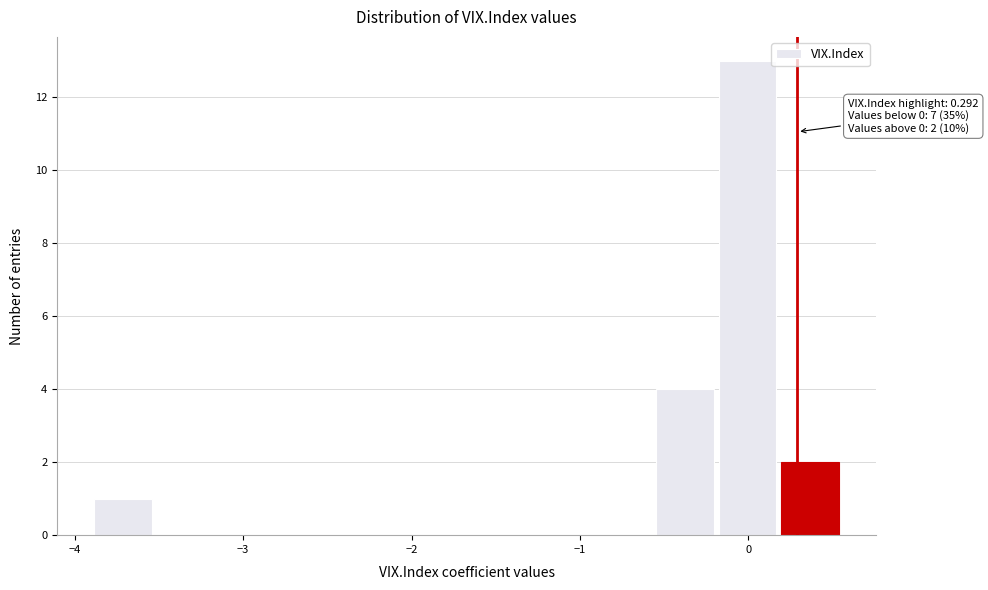

Around what value on the x-axis is the tallest bar? Give the approximate position of its centre, as read against the axis.

0.0